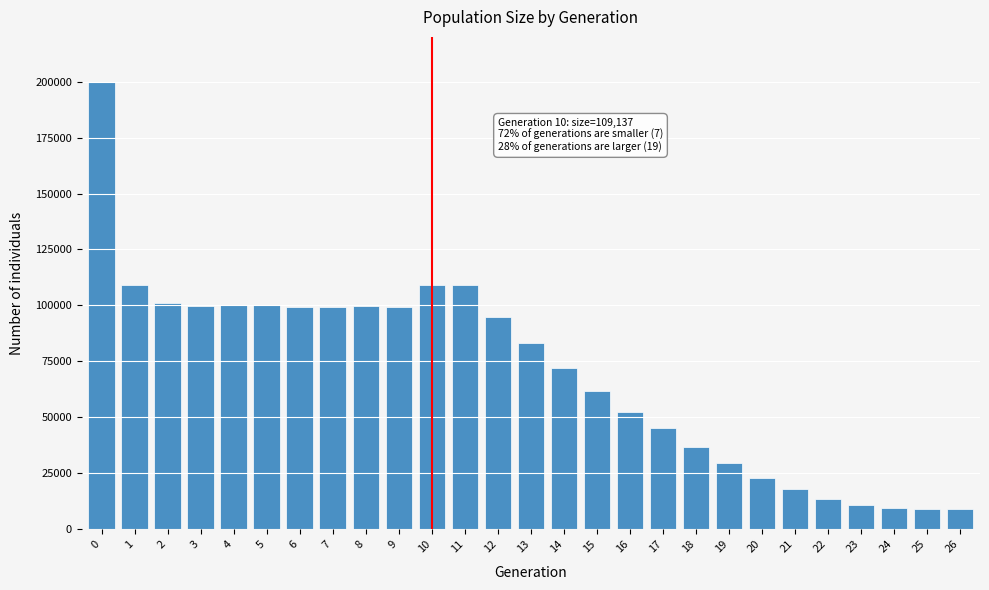

The value at 19 is 29753. True or false?

True